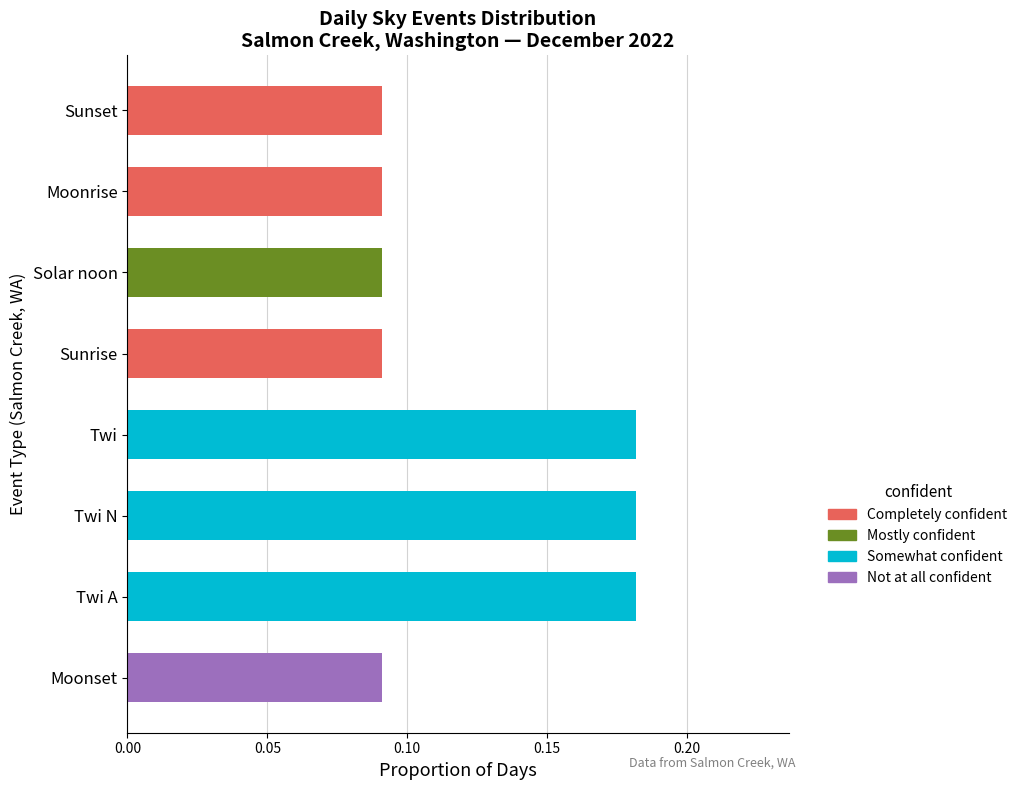

The Completely confident series shows 0.0 at Twi N. True or false?

True